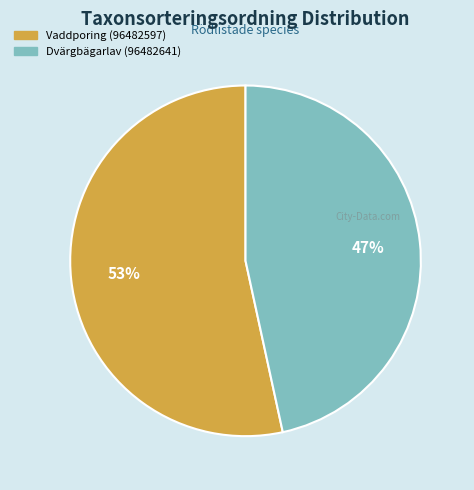

Count the number of slices in the pie.

2